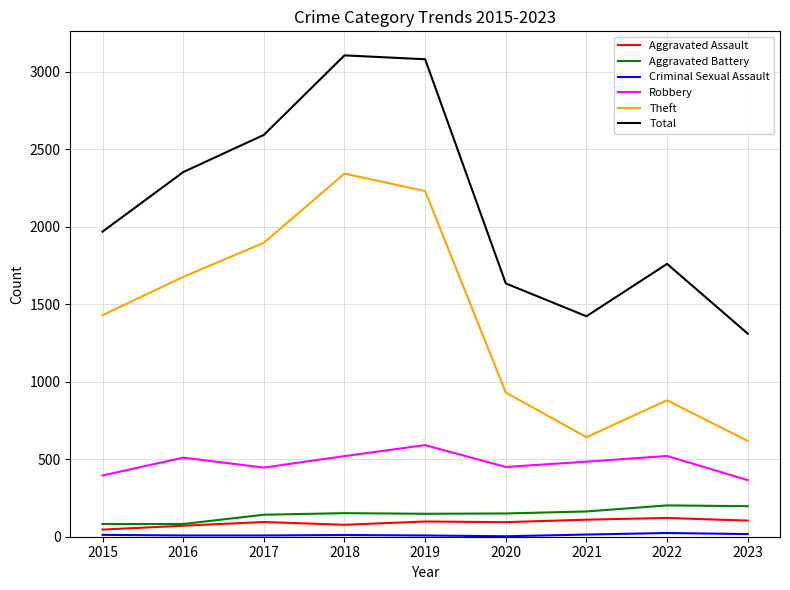

Read the Total value at 2018.

3105